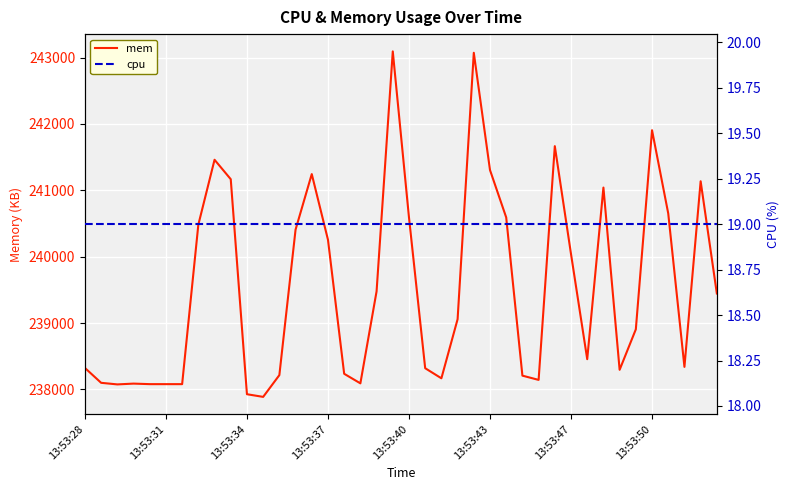

The value of mem at 13:53:37 is 240255. True or false?

True